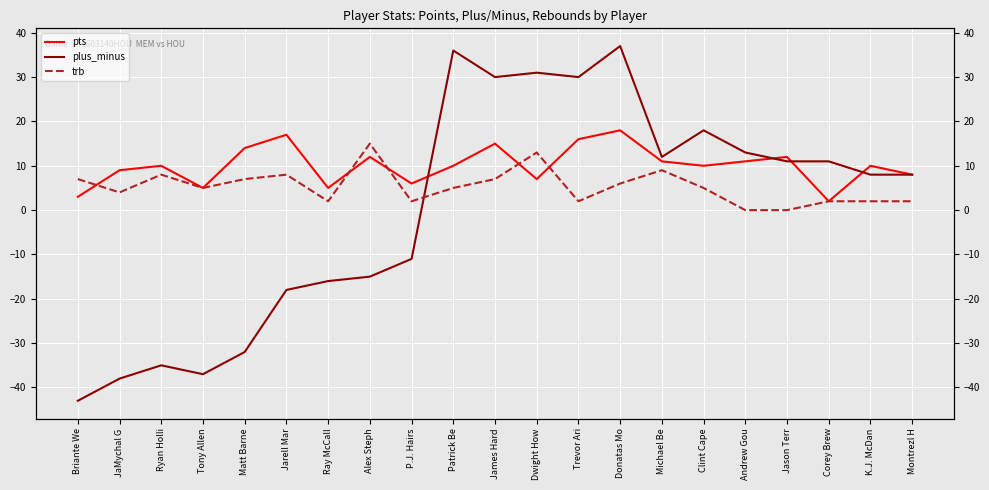

The plus_minus series shows 19 at Patrick Be. True or false?

False